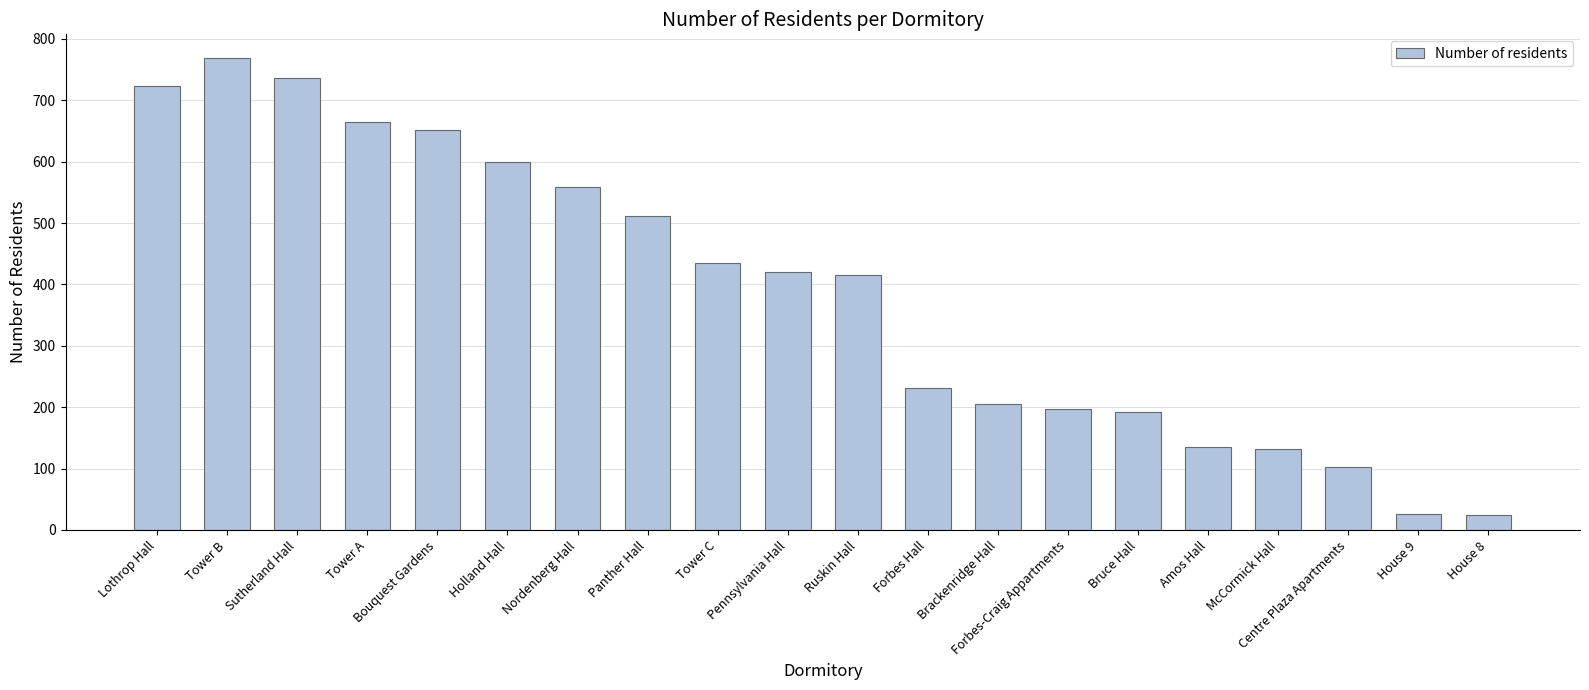

Where does the data first go above 420?

Lothrop Hall